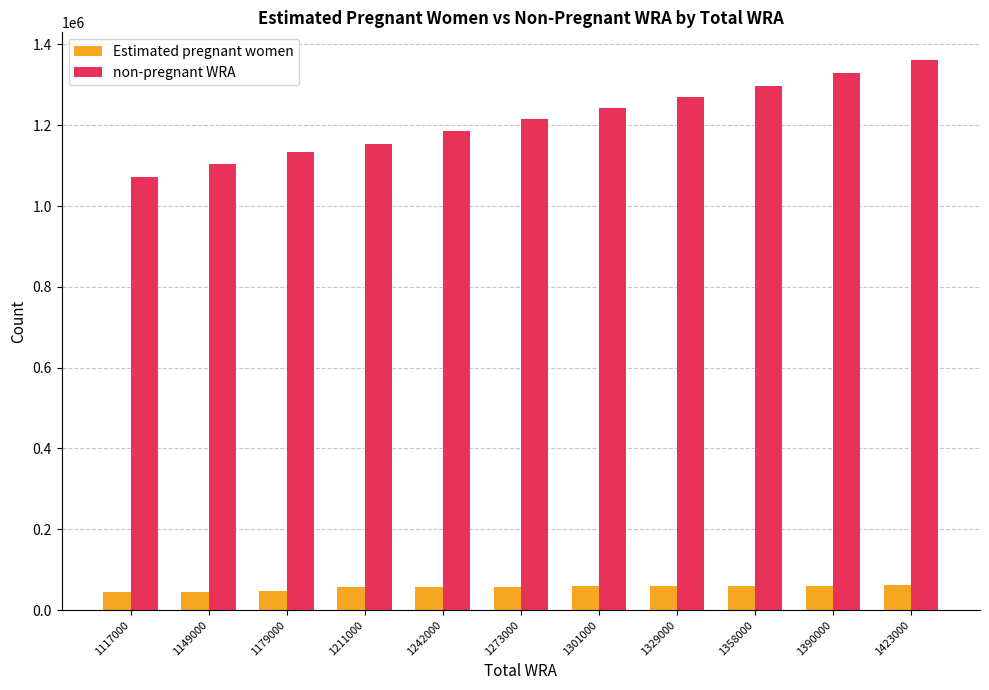

The value of non-pregnant WRA at 1423000 is 337638.5. True or false?

False